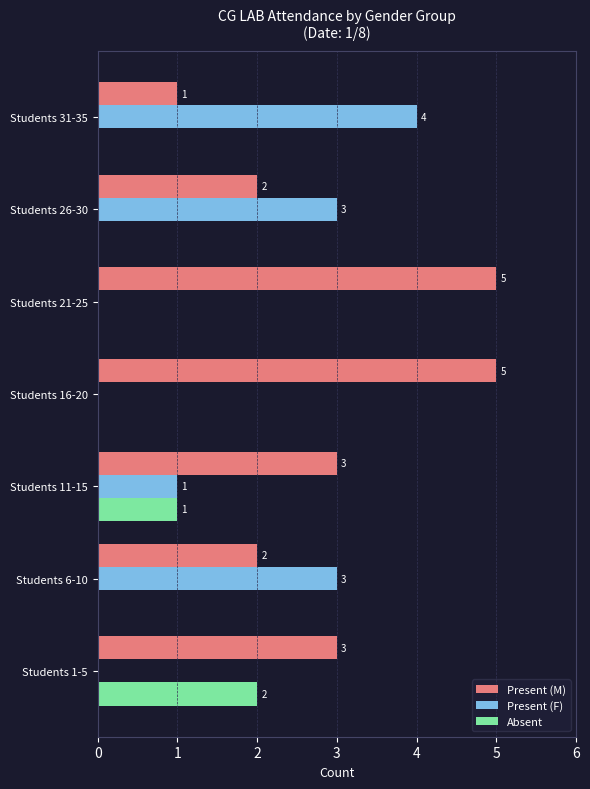

The value of Absent at Students 26-30 is 0. True or false?

True